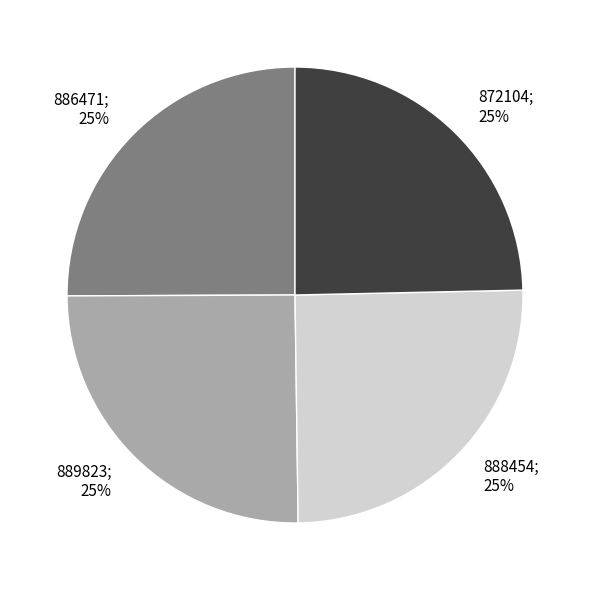

Count the number of slices in the pie.

4